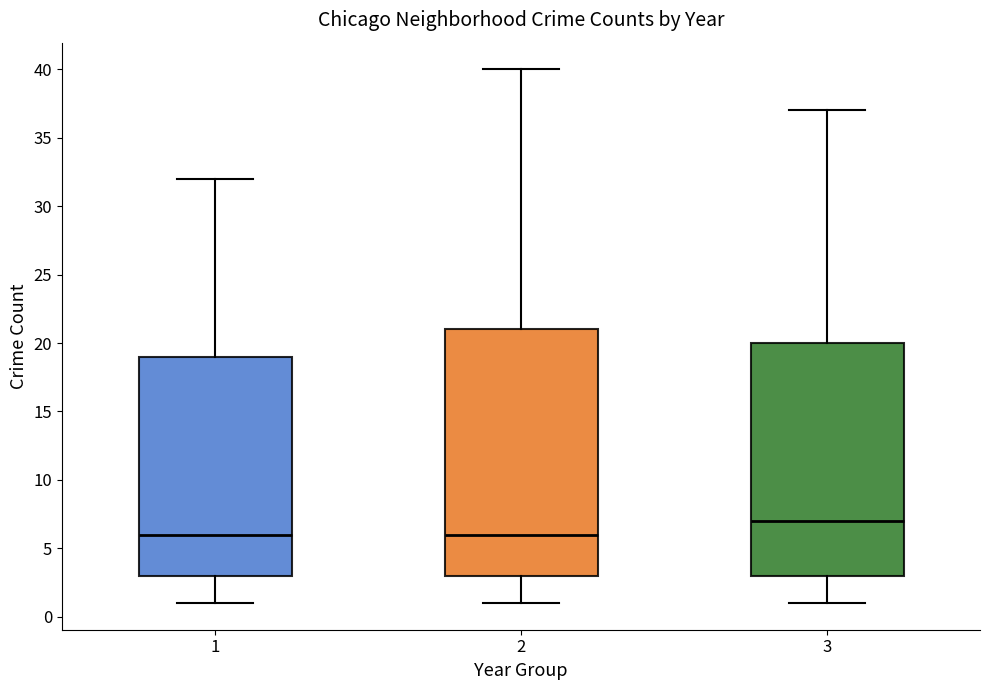

Which box is the tallest, from its lower edge to its upper edge?

2